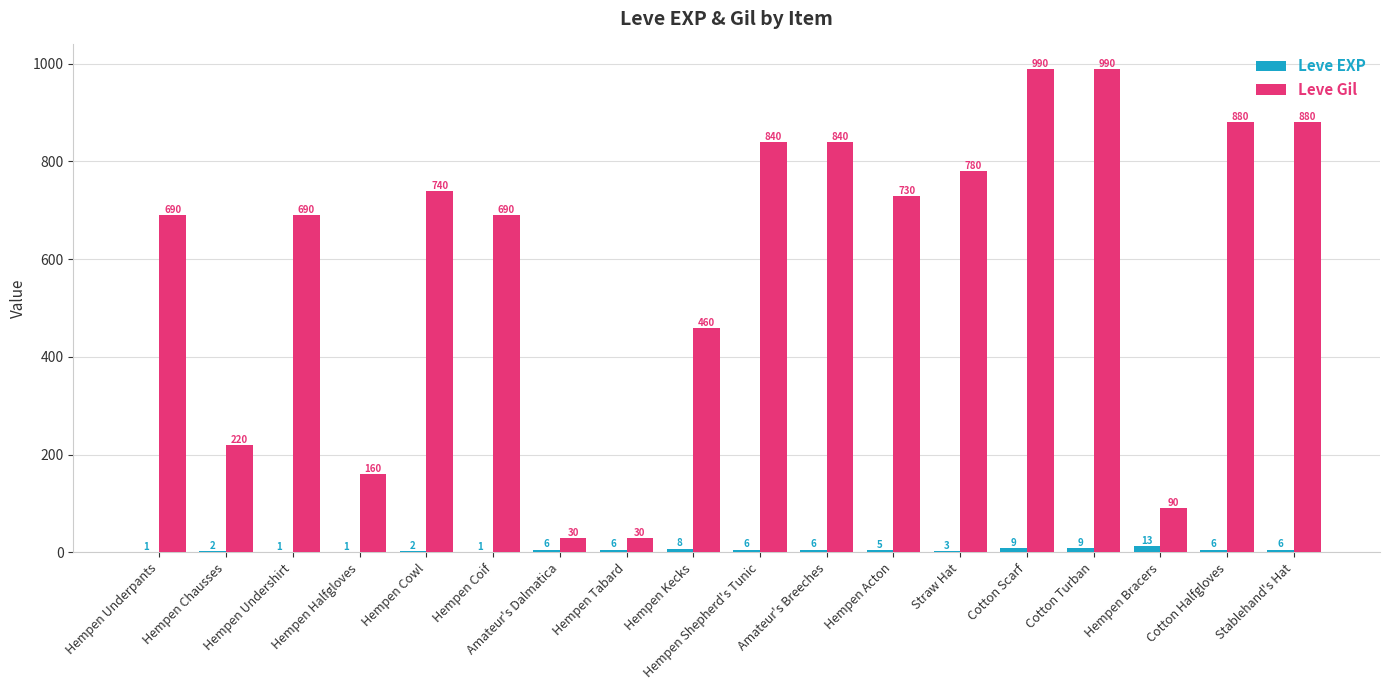

What is the sum of the Leve EXP values at Hempen Acton and Amateur's Dalmatica?

11